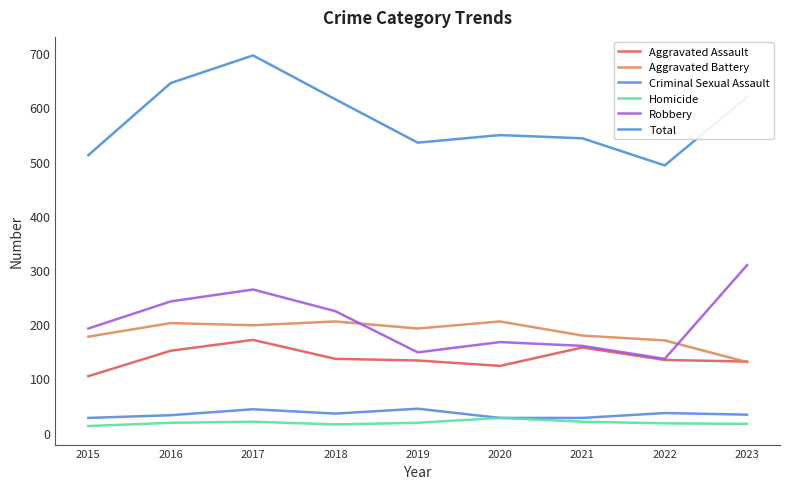

What is the approximate value of Aggravated Battery at 2023?

130